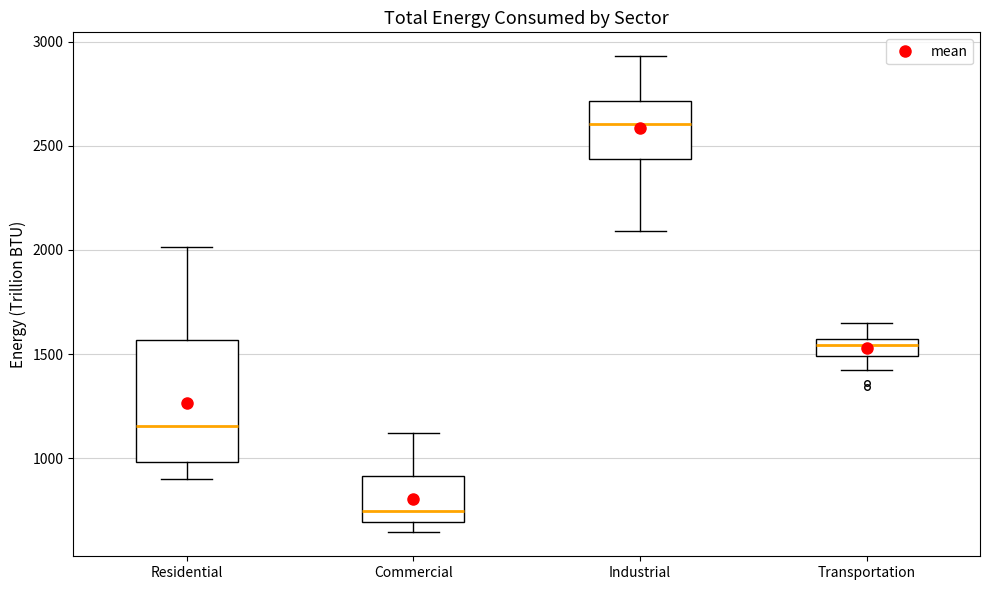

Where is the lower edge of the box for Residential on the y-axis? The values are not printed on the chart, so give them approximately, as read against the axis.

1000